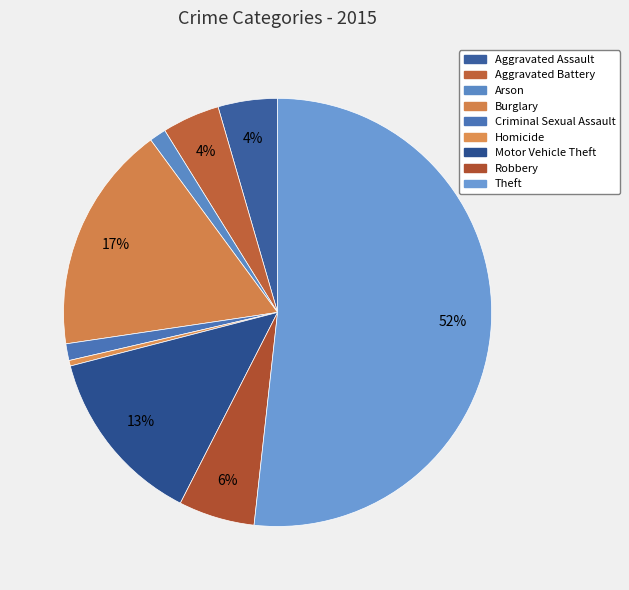

How many slices are in this pie chart?

9